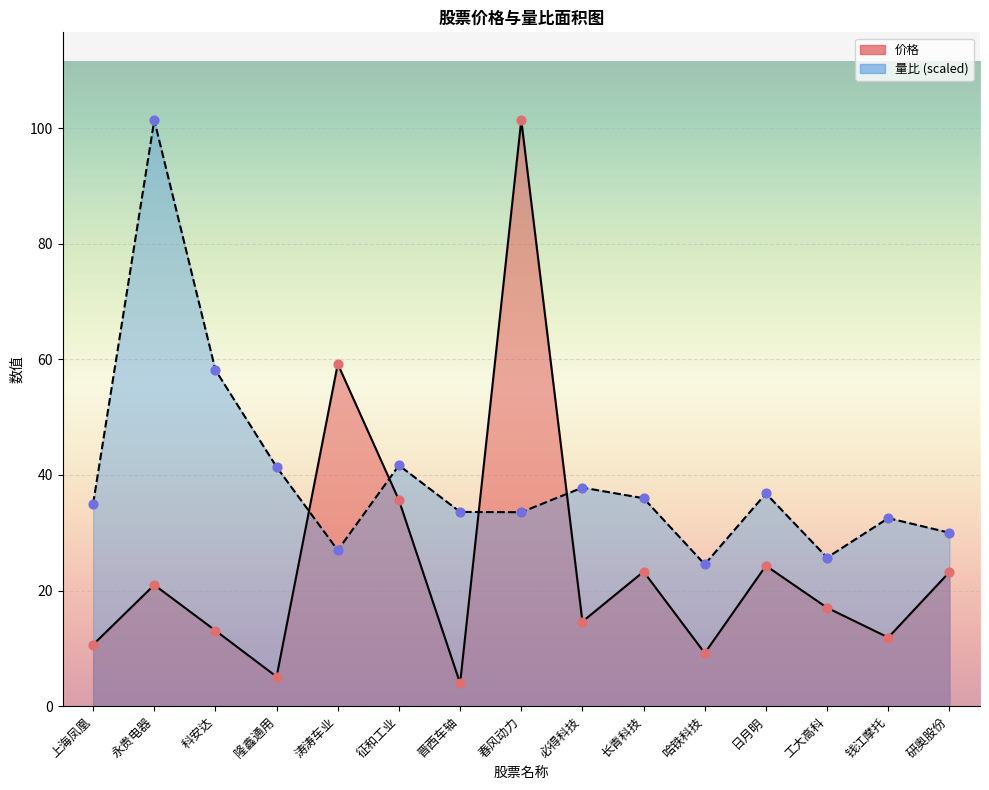

Is the value of 量比 at 隆鑫通用 greater than the value of 价格 at 研奥股份?

Yes